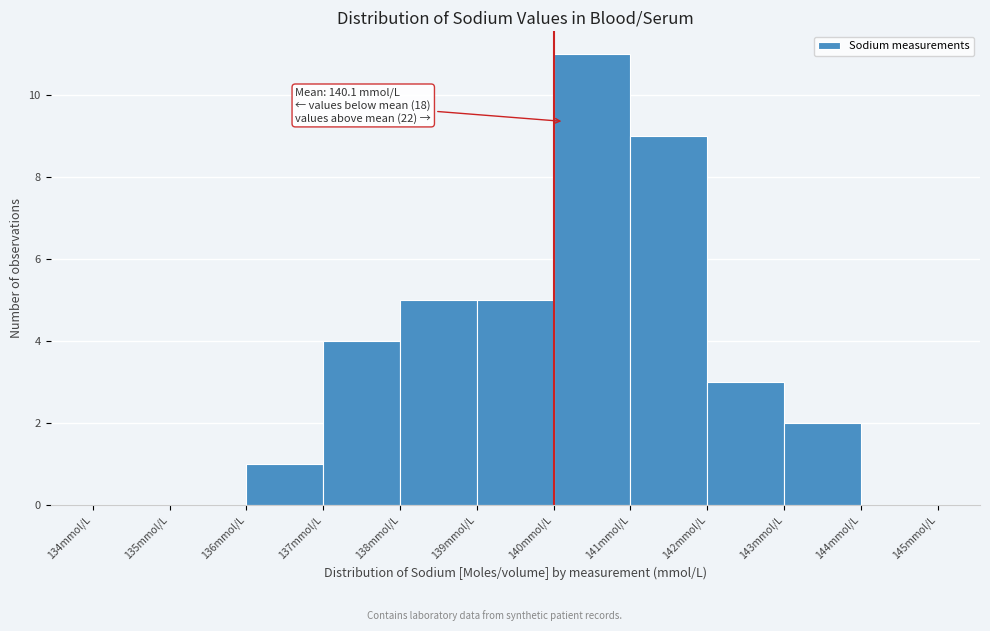

Over which range of the x-axis is the bar tallest?

140 to 141